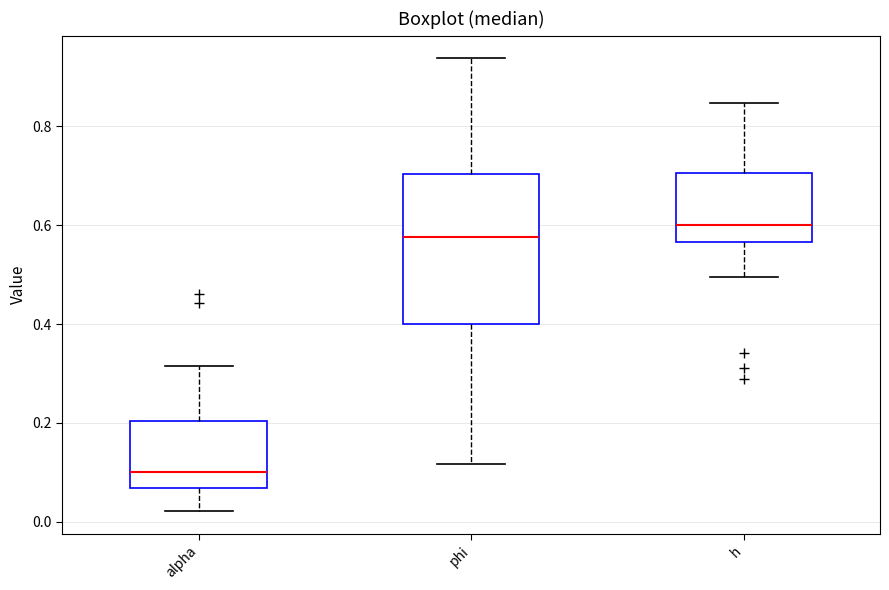

Where does the median line of the box for h sit on the y-axis? The values are not printed on the chart, so give them approximately, as read against the axis.

0.60